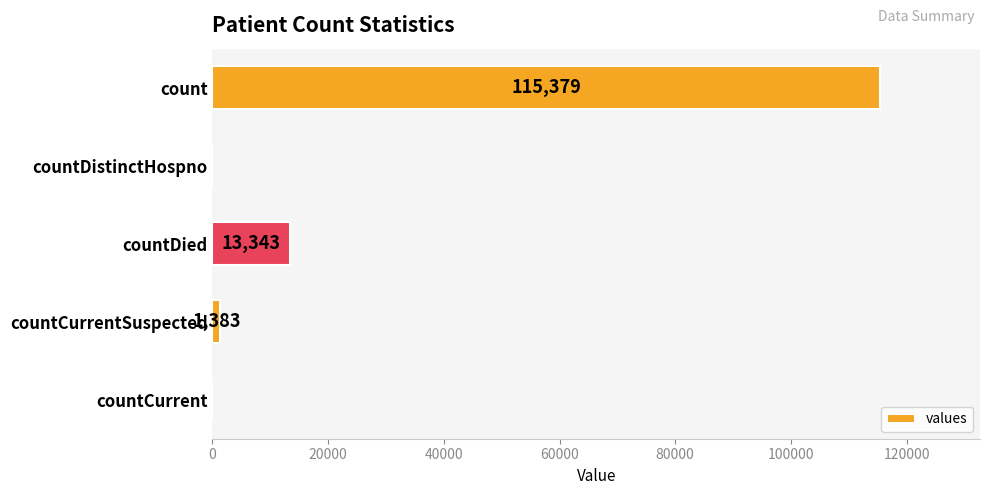

What is the greatest value displayed?

115379